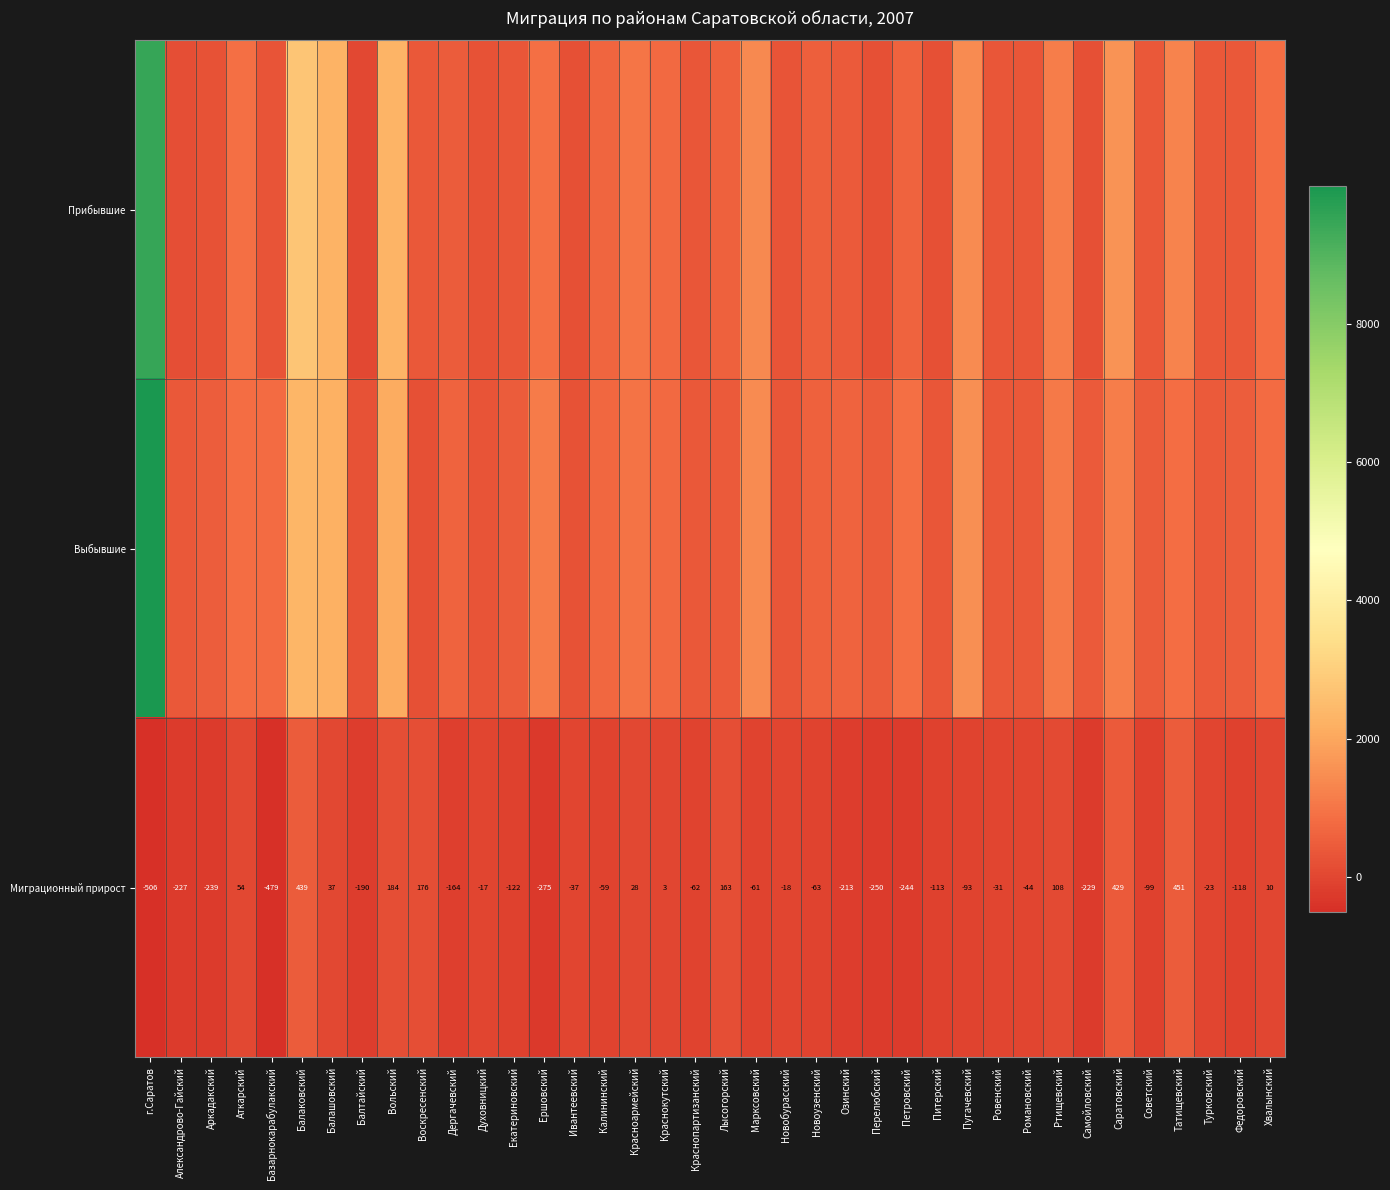

At how many categories does at least one series exceed 9693?

1